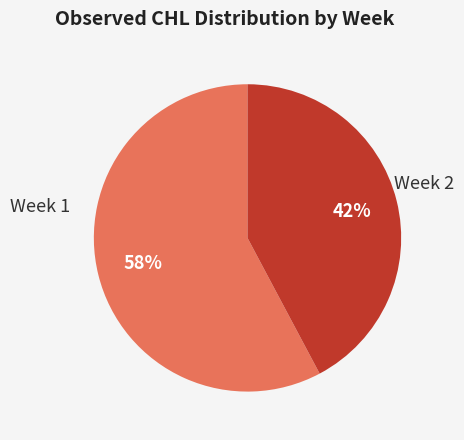

Is there a majority slice in this chart?

Yes